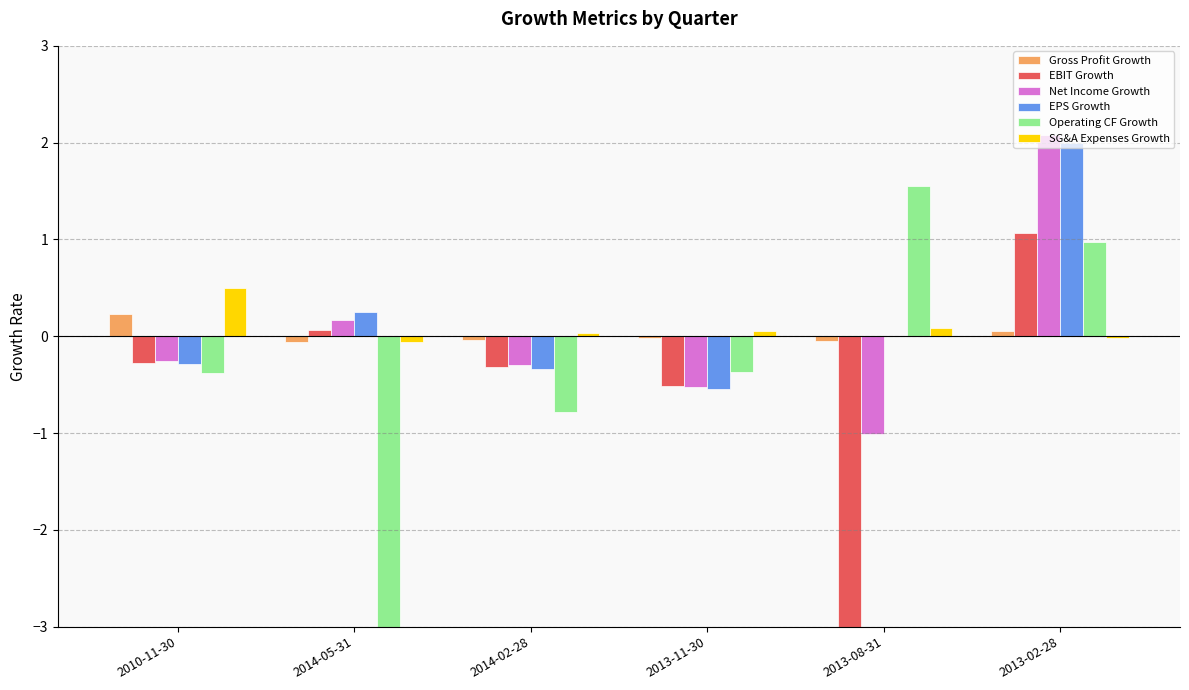

How many values in Net Income Growth are above zero?

2